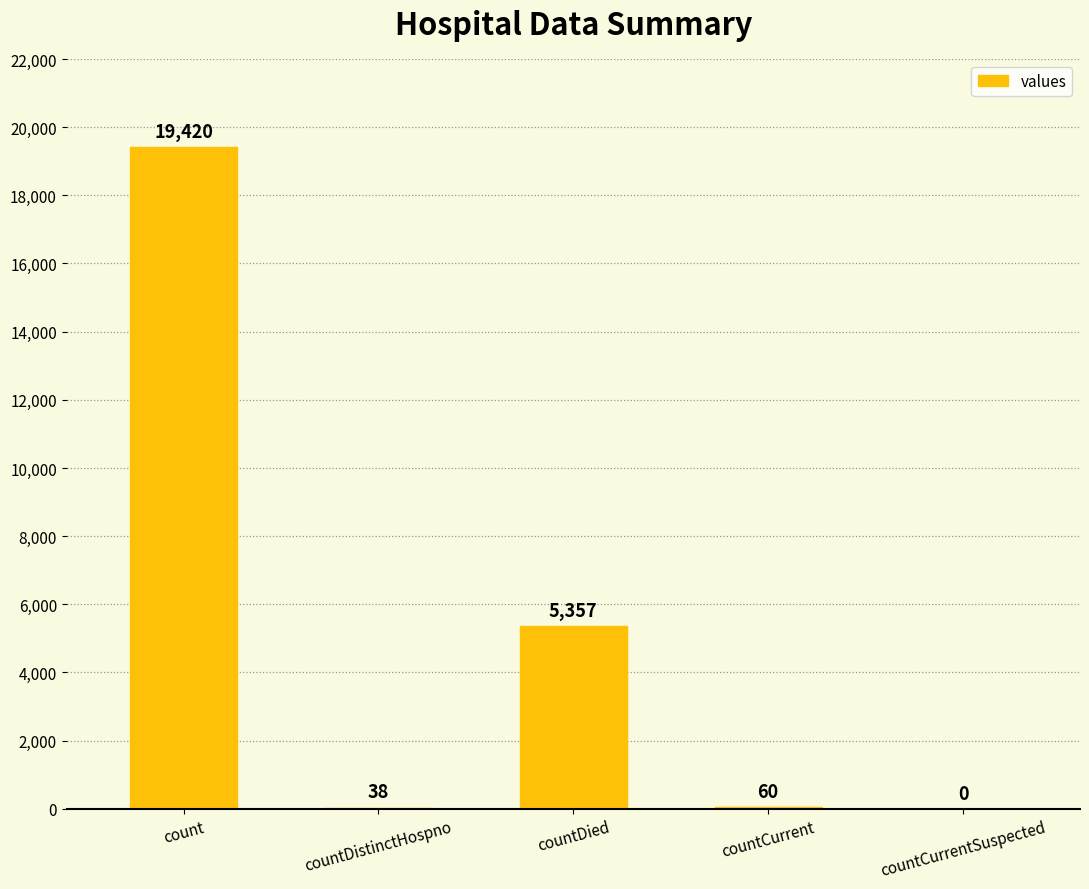

What is the maximum value shown in the chart?

19420